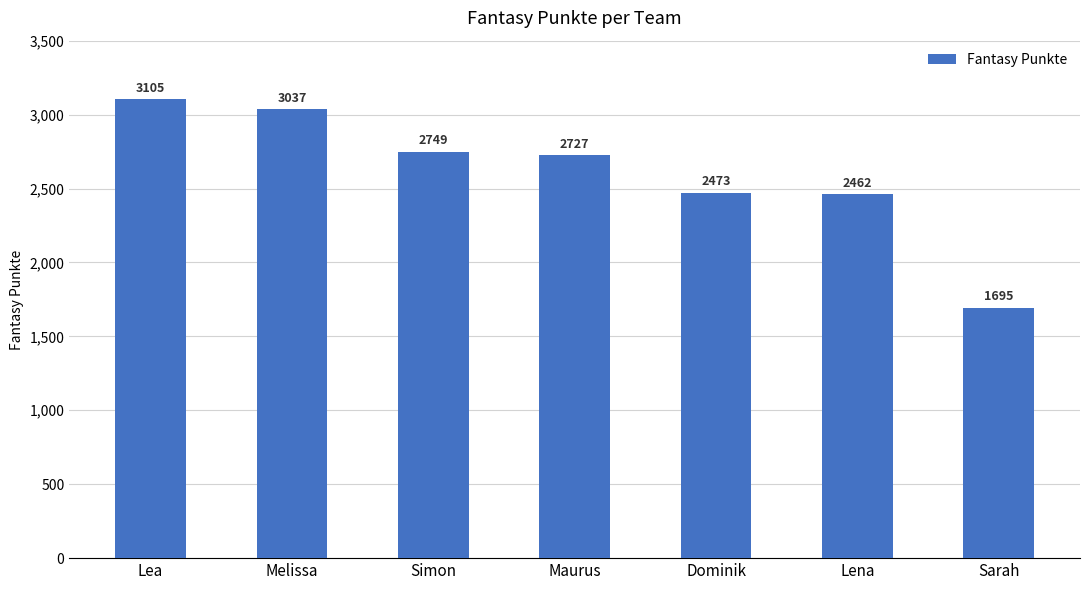

What is the minimum value shown in the chart?

1695